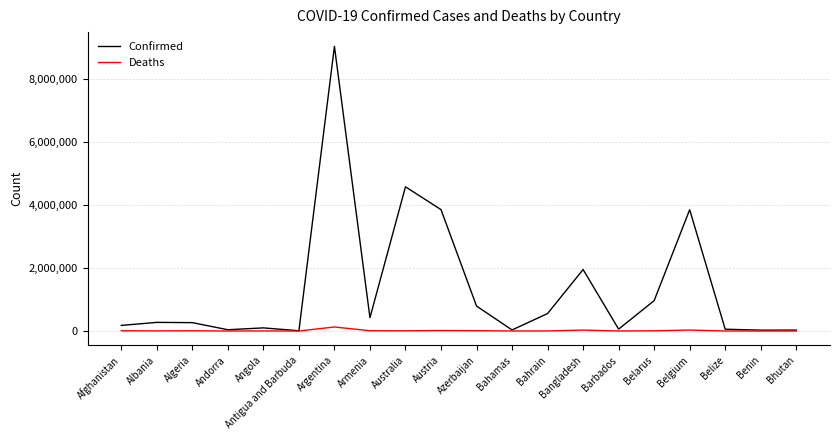

What is the greatest value displayed?

9037911